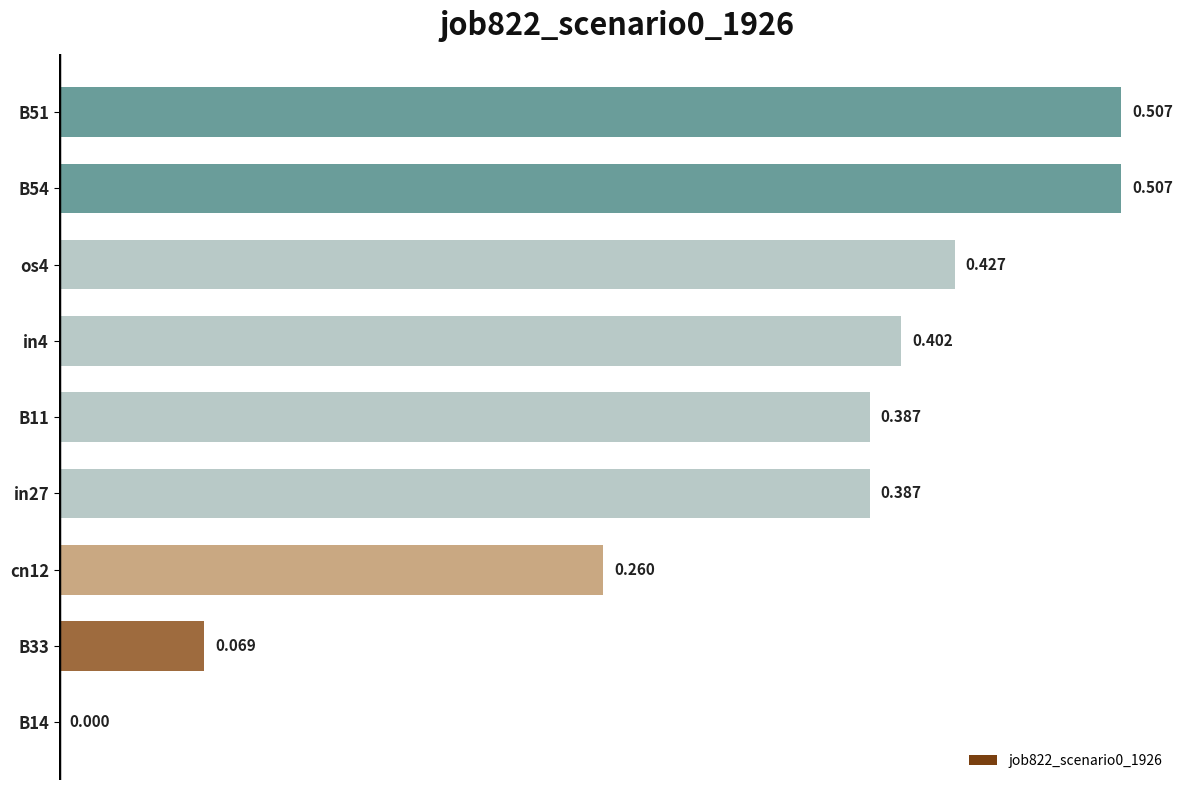

Are the bars horizontal?

Yes